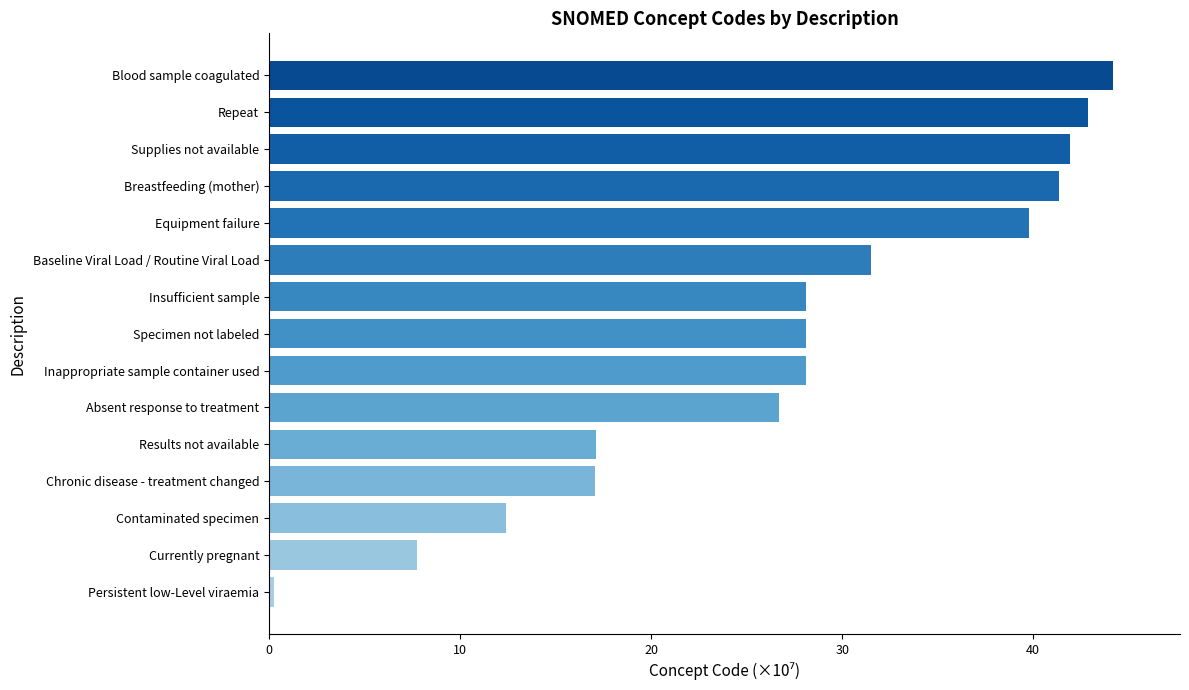

What is the label of the 8th bar from the bottom?

Specimen not labeled